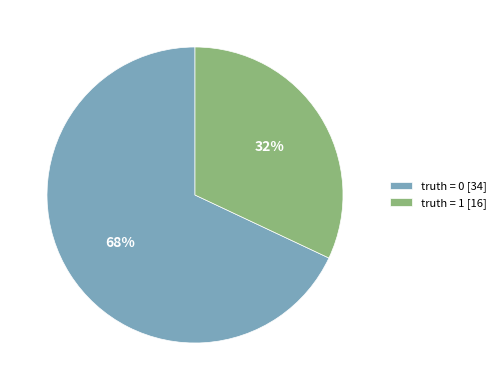

Does truth = 0 [34] represent more than half of the total?

Yes